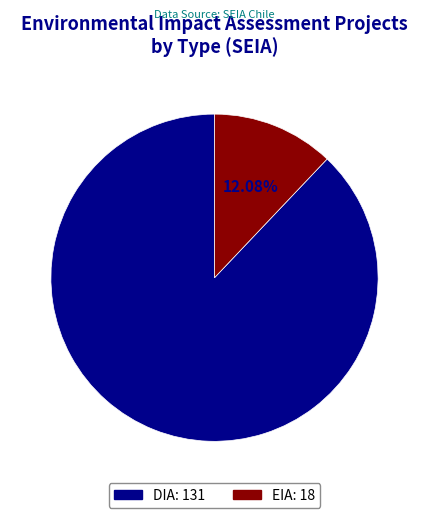

Is it true that DIA is 88% of the pie?

True